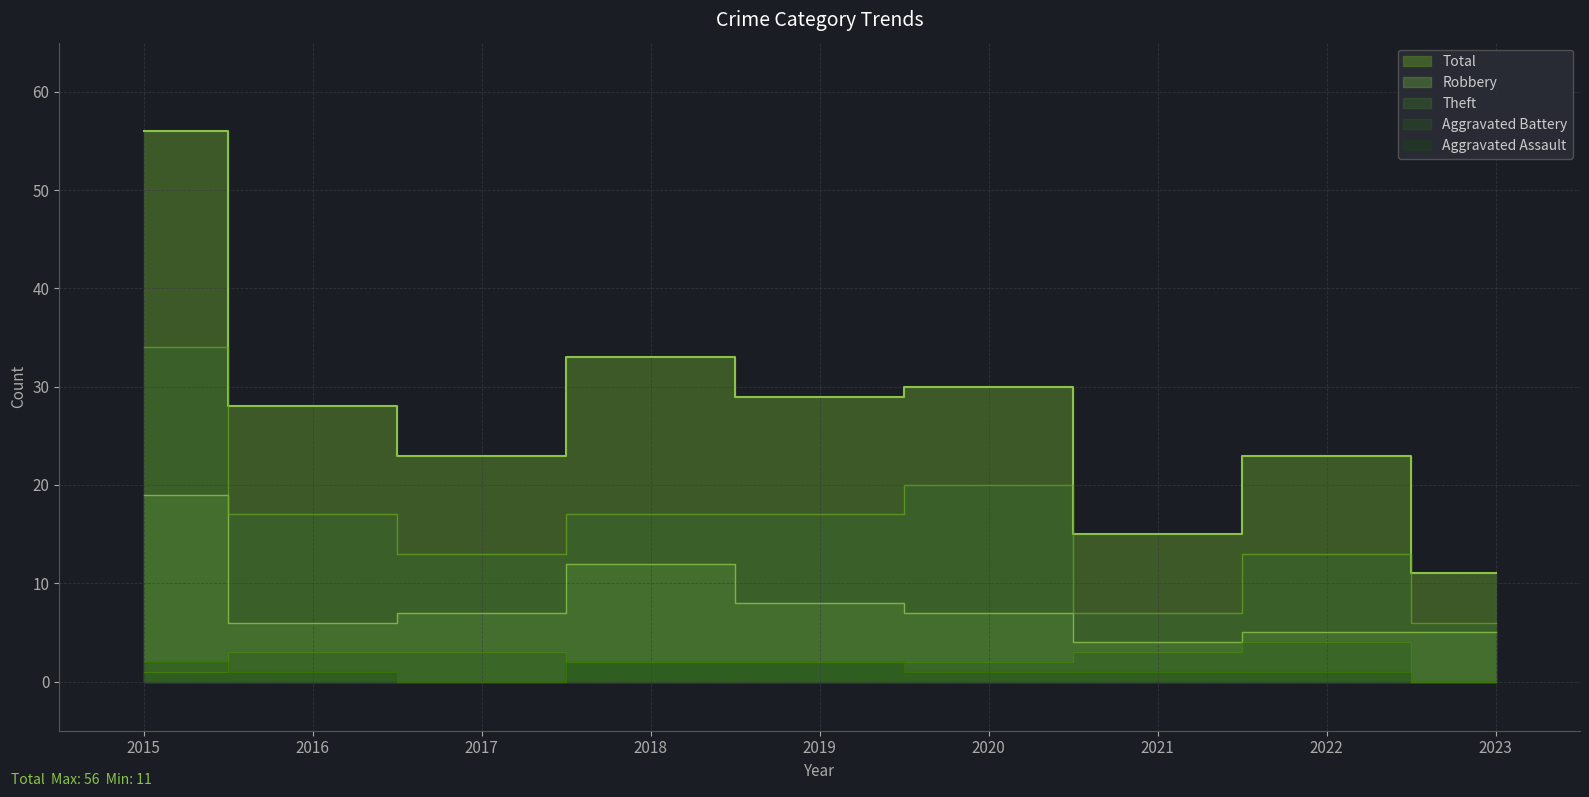

What are all the series names shown in the legend?

Robbery, Theft, Aggravated Battery, Aggravated Assault, Total